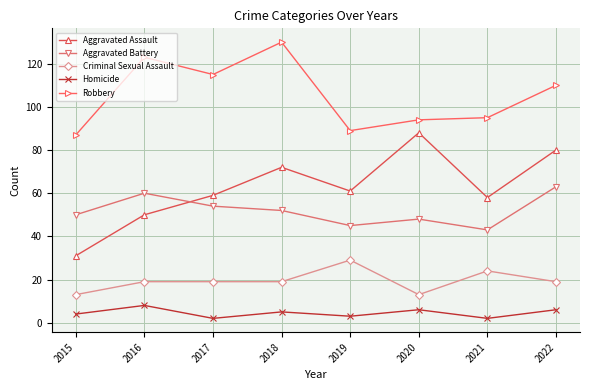

How many Criminal Sexual Assault values are between 19 and 24?

5